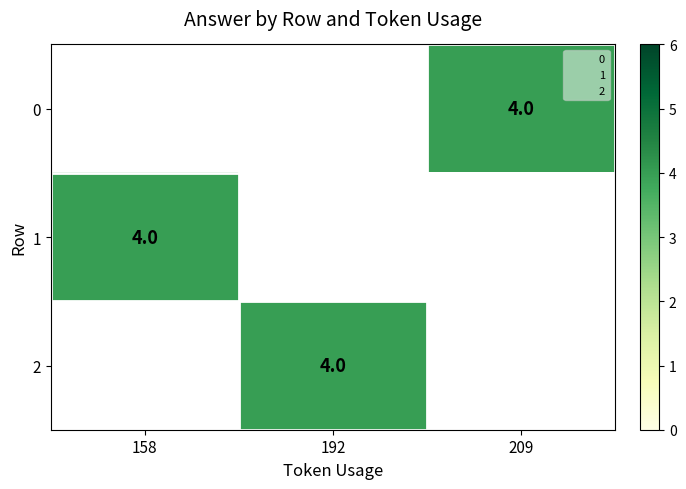

At which label does 1 reach its peak?

158